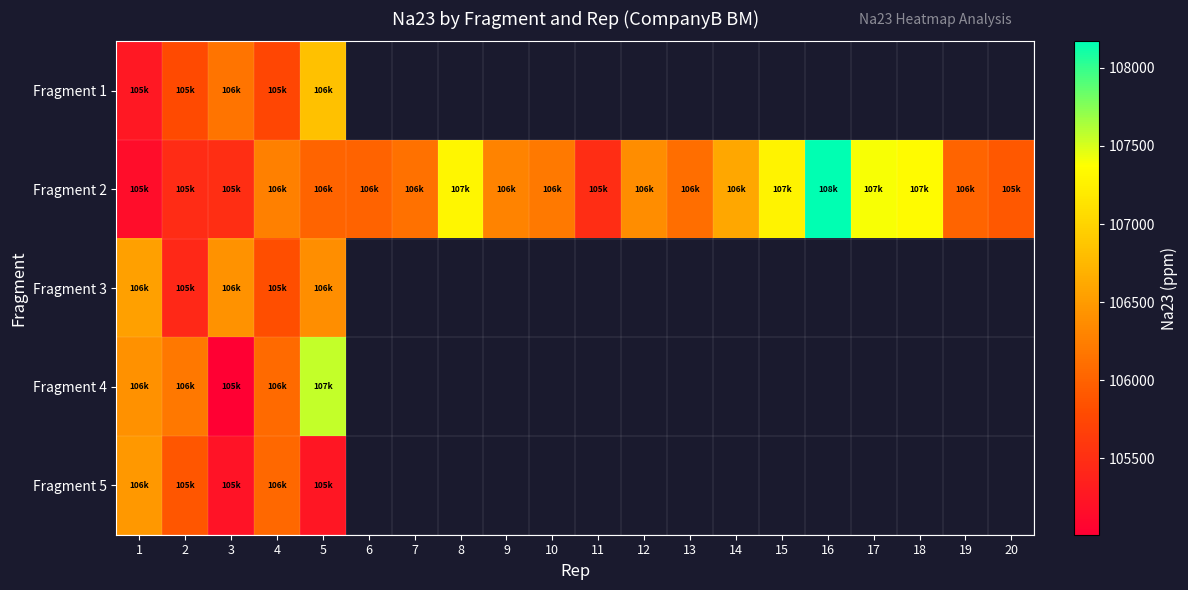

Is the value of Fragment 1 at 20 greater than the value of Fragment 2 at 16?

No